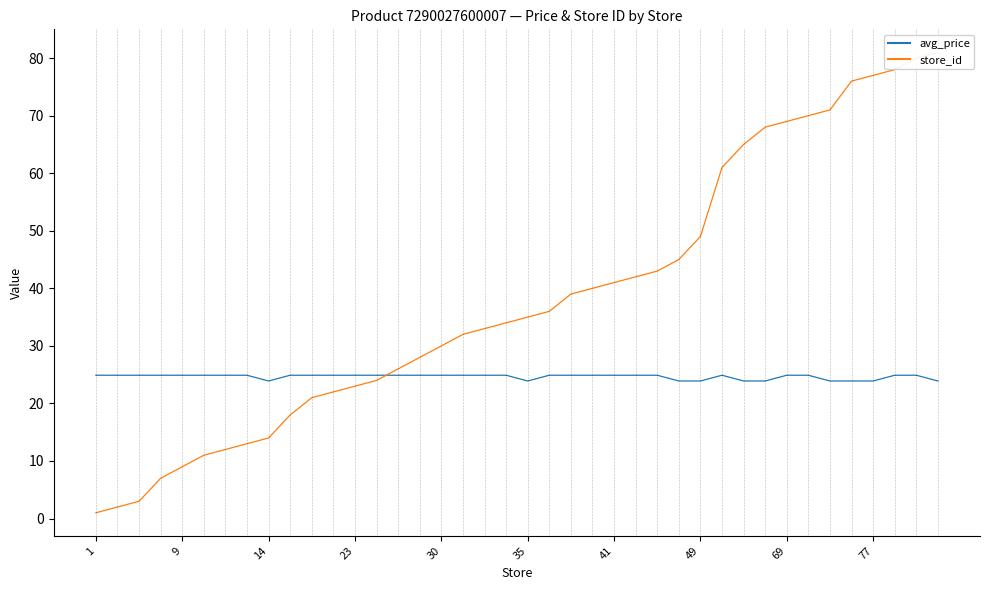

True or false: store_id has more than 1 interior local peaks.

False